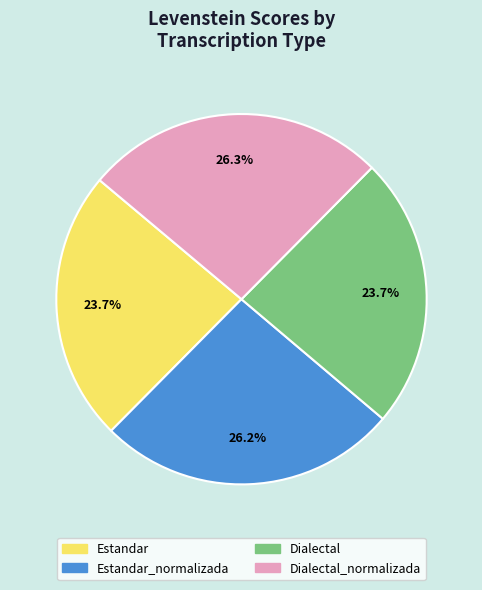

Between Dialectal and Estandar_normalizada, which is larger?

Estandar_normalizada